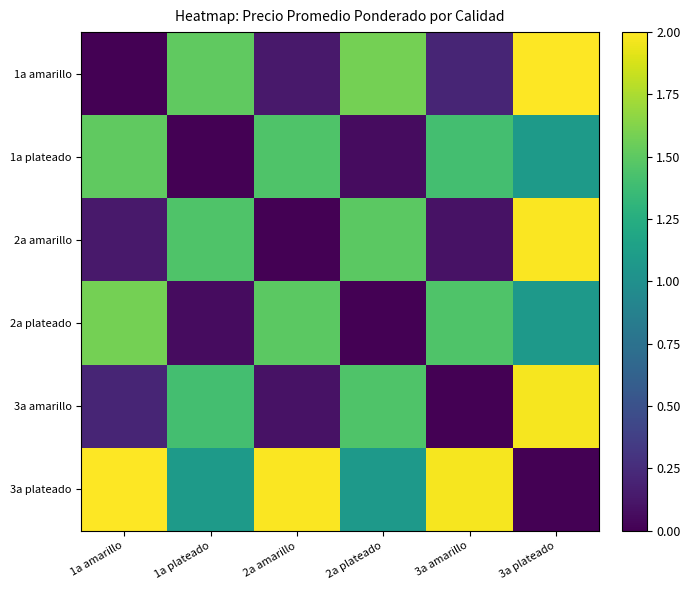

What is the total value across all series at 2a plateado?

5.7